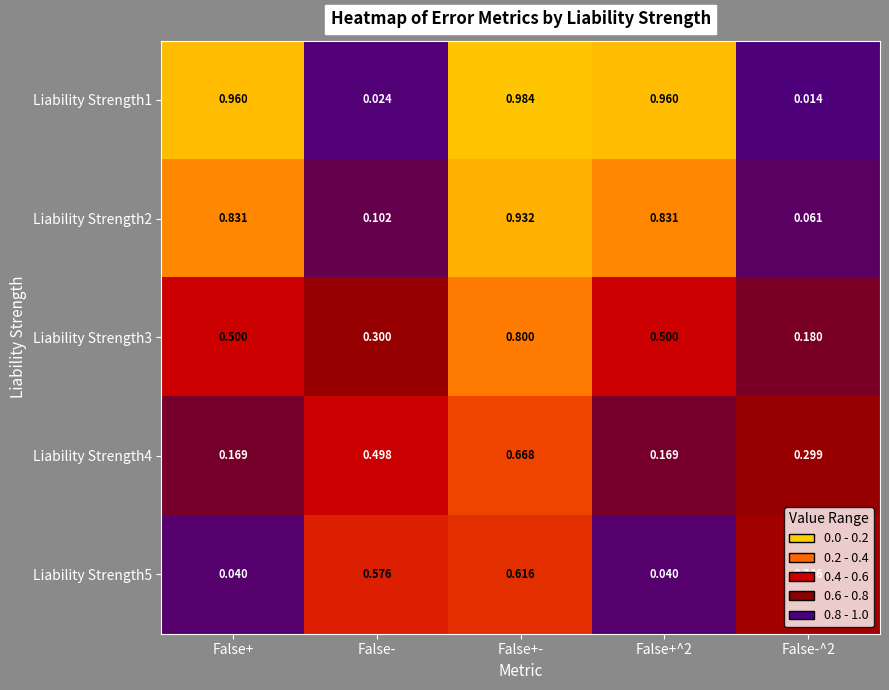

How many series are shown in this chart?

5